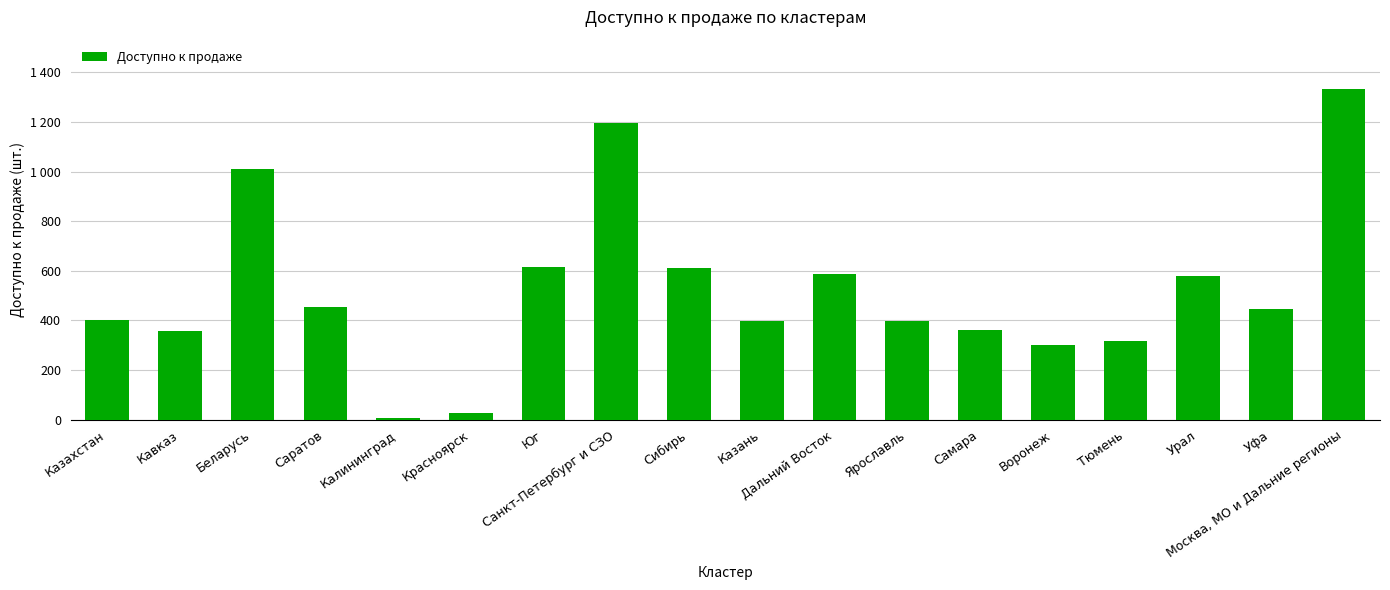

Approximately how many times larger is the value at Беларусь compared to Дальний Восток?

1.7